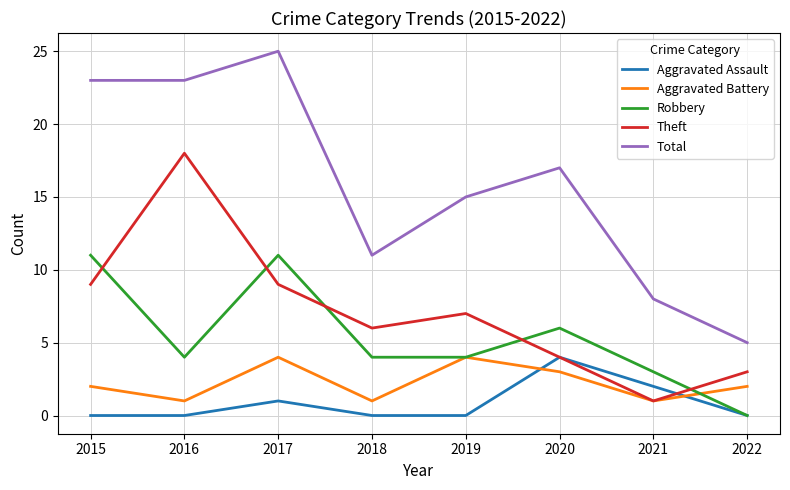

What is the greatest value displayed?

25